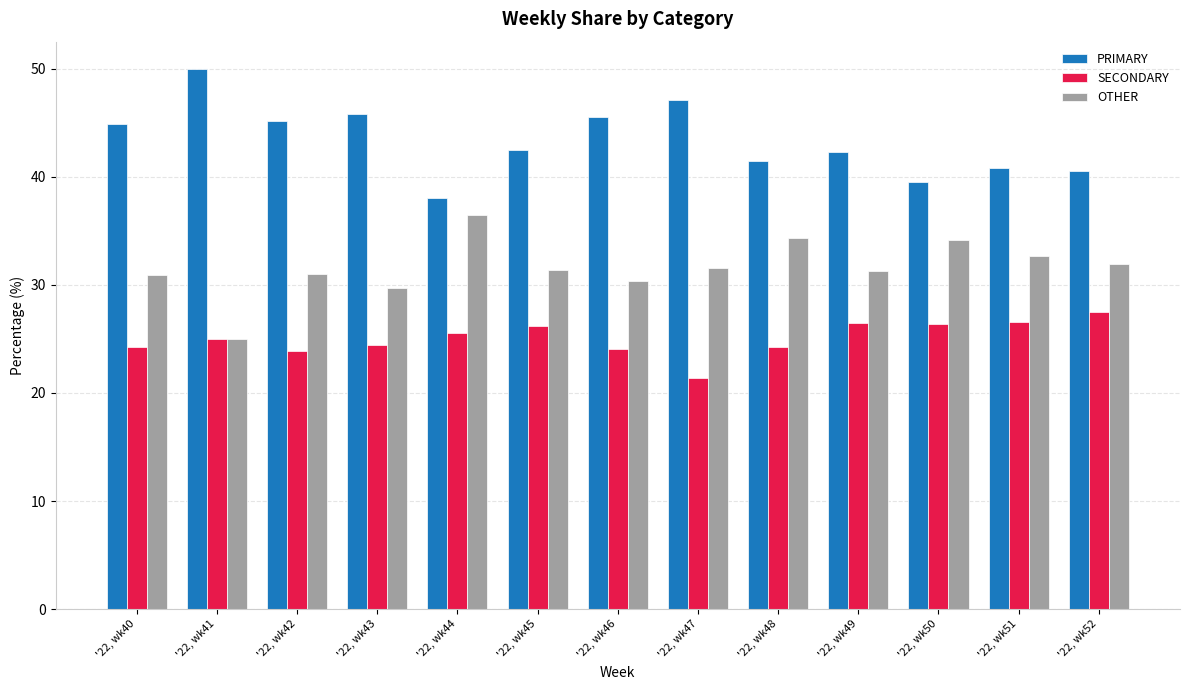

What is the smallest value displayed?

21.4